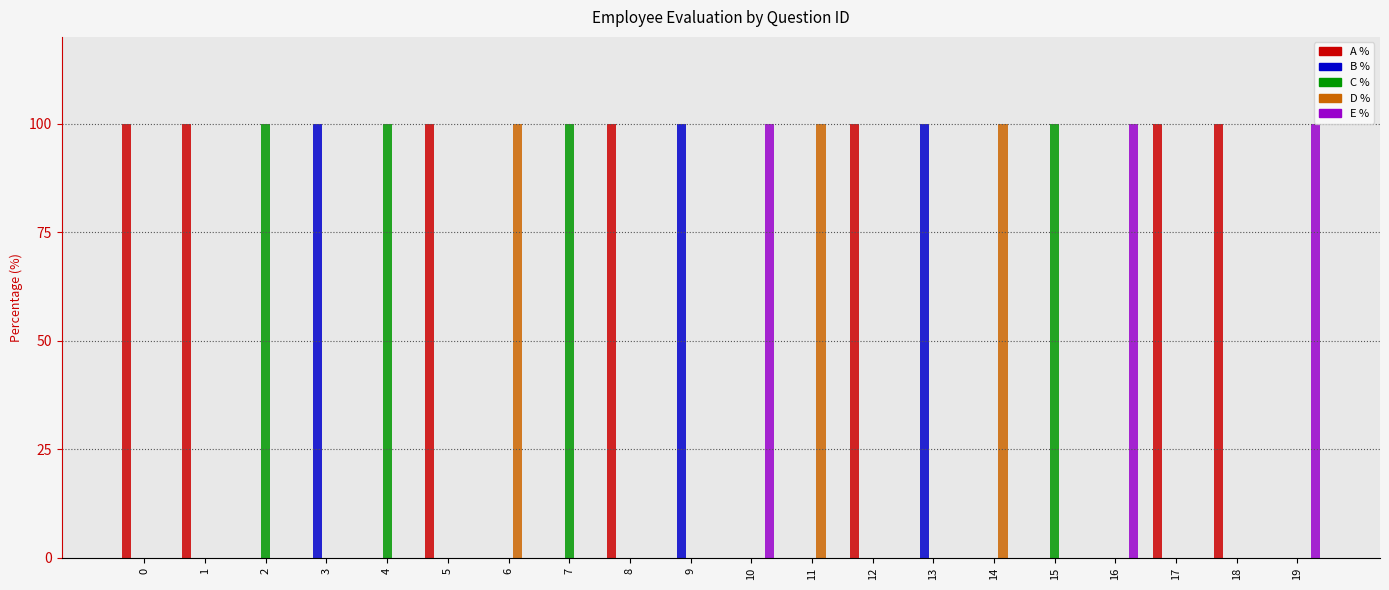

What is the sum of all A % values?

700